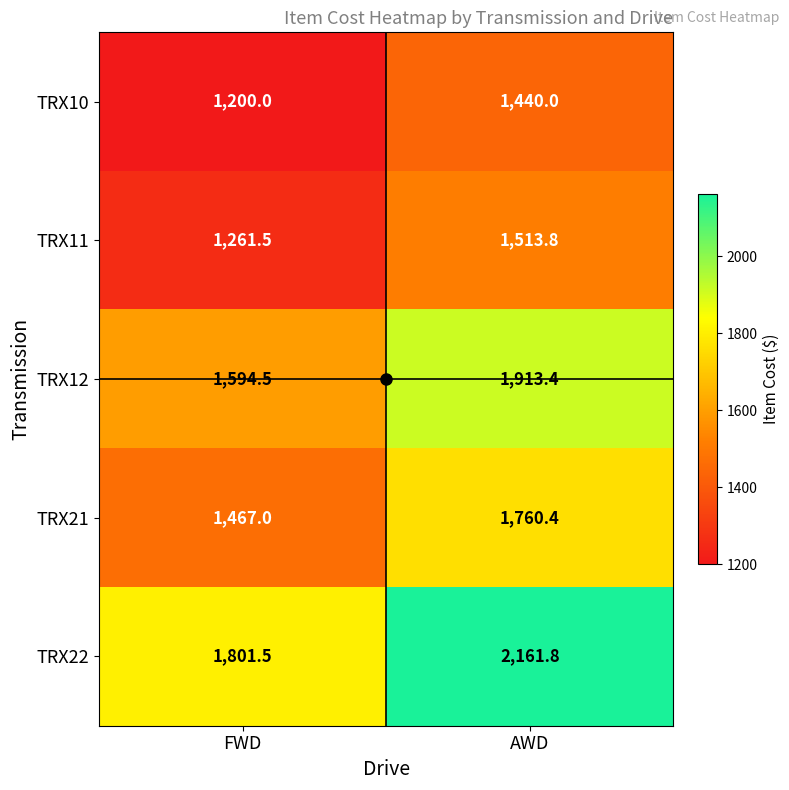

At FWD, list the series in order from smallest to largest.

TRX10, TRX11, TRX21, TRX12, TRX22